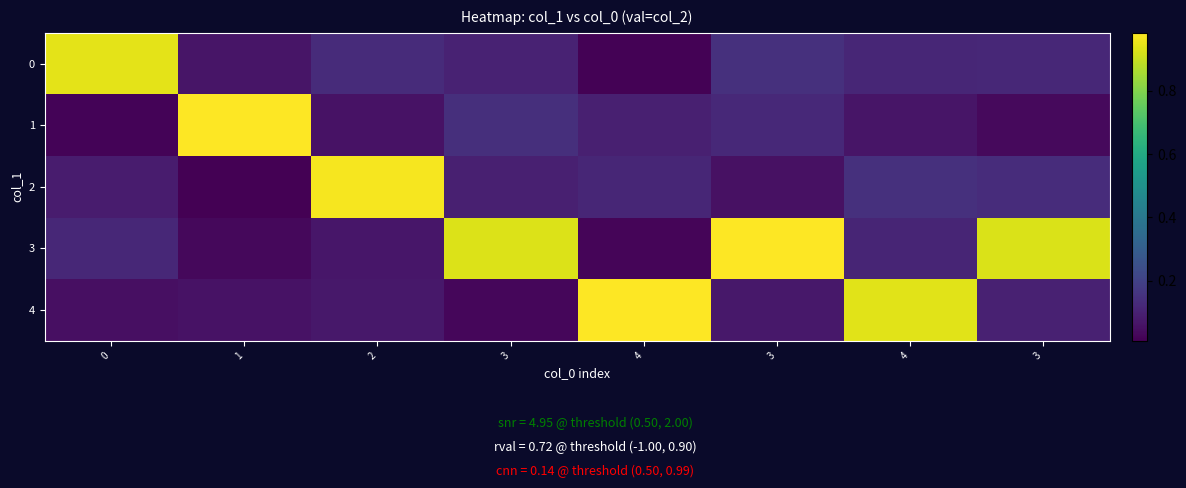

Reading left to right, transcribe all the data shown in this chart.

row_0: 0.9	0.1	0.1	0.1	0.0	0.1	0.1	0.1
row_1: 0.0	1.0	0.1	0.1	0.1	0.1	0.1	0.0
row_2: 0.1	0.0	1.0	0.1	0.1	0.1	0.1	0.1
row_3: 0.1	0.0	0.1	0.9	0.0	1.0	0.1	0.9
row_4: 0.0	0.1	0.1	0.0	1.0	0.1	0.9	0.1